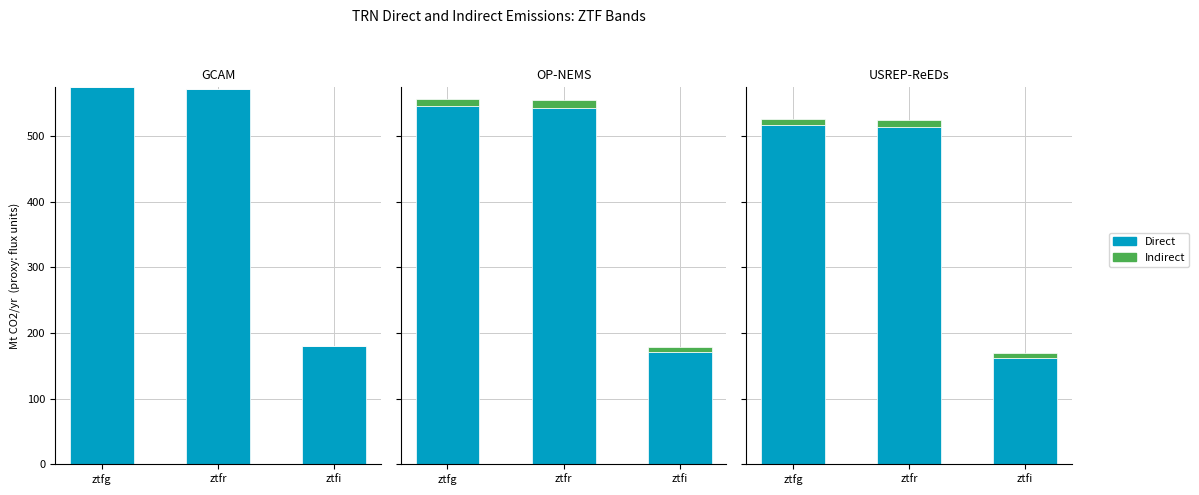

Which series changed the most between ztfg and ztfi?

Direct